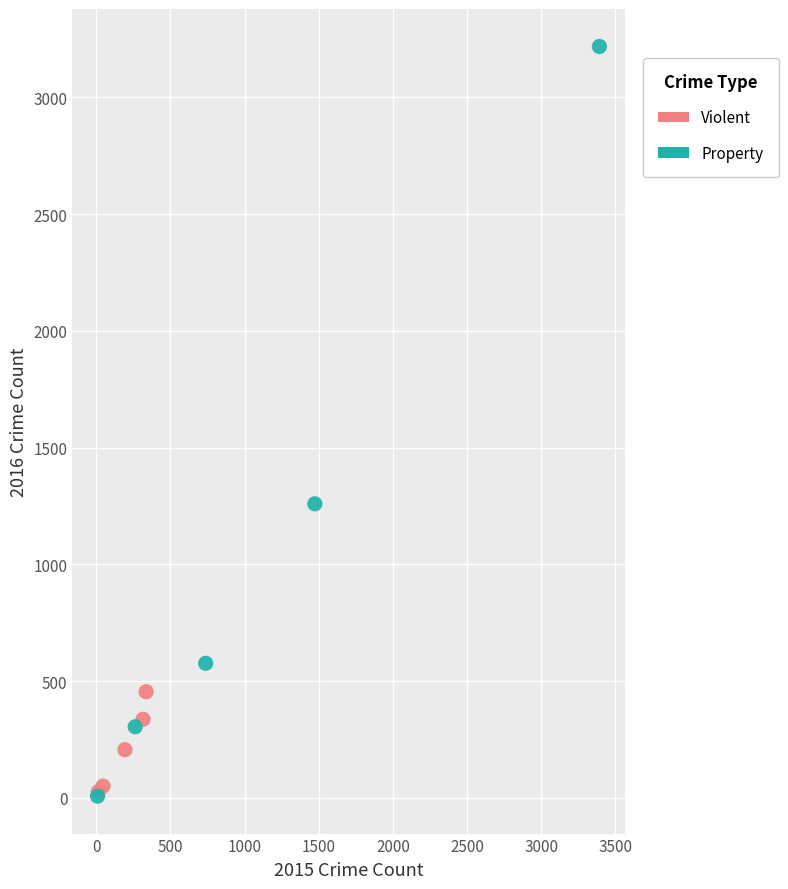

Which series reaches the maximum Y coordinate?

Property